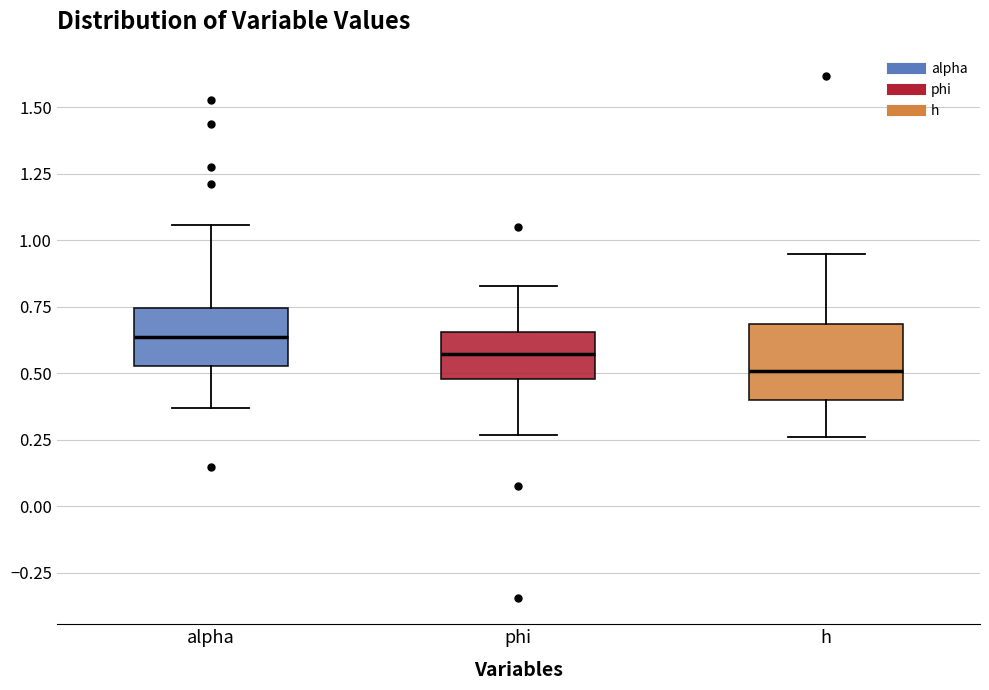

Where is the lower edge of the box for h on the y-axis? The values are not printed on the chart, so give them approximately, as read against the axis.

0.40